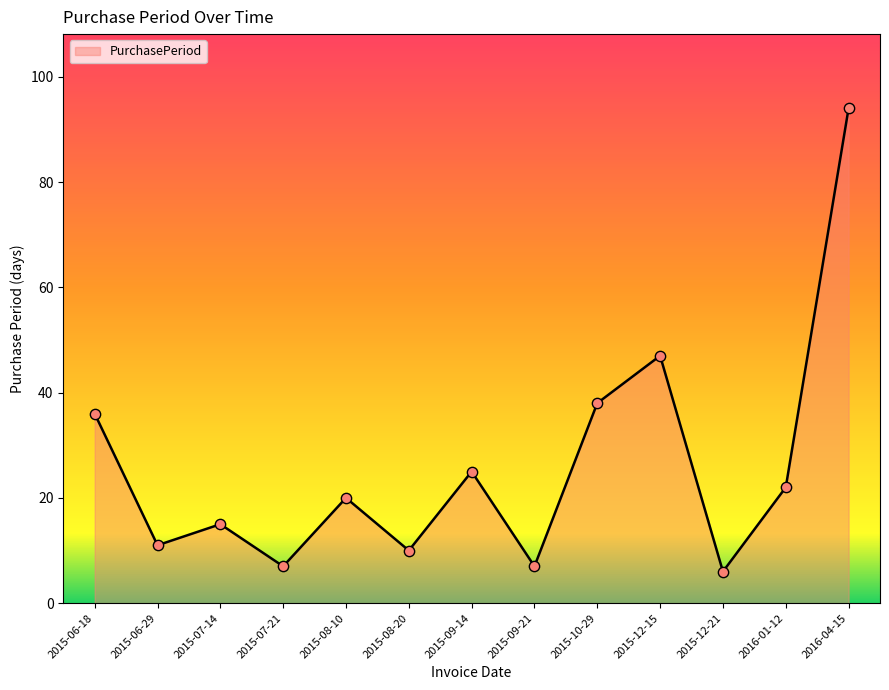

Approximately how many times larger is the value at 2016-04-15 compared to 2015-12-21?

15.7